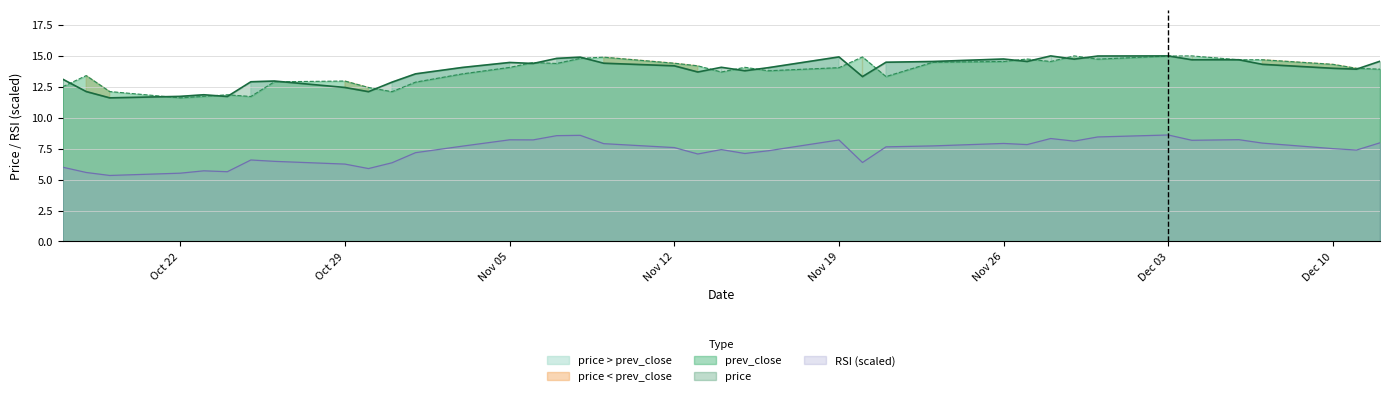

Reading right to left, transcribe all the data shown in this chart.

price: 14.6	13.9	14.0	14.3	14.7	14.7	15.0	15.0	14.7	15.0	14.6	14.8	14.6	14.5	13.3	14.9	14.1	13.8	14.1	13.7	14.2	14.4	14.9	14.8	14.4	14.5	14.1	13.6	12.9	12.1	12.4	13.0	12.9	11.7	11.9	11.7	11.6	12.1	13.1
prev_close: 13.9	14.0	14.3	14.7	14.7	15.0	15.0	14.7	15.0	14.6	14.8	14.6	14.5	13.3	14.9	14.1	13.8	14.1	13.7	14.2	14.4	14.9	14.8	14.4	14.5	14.1	13.6	12.9	12.1	12.4	13.0	12.9	11.7	11.9	11.7	11.6	12.1	13.4	12.5
rsi: 8.0	7.4	7.5	8.0	8.2	8.2	8.6	8.4	8.1	8.3	7.8	7.9	7.7	7.6	6.4	8.2	7.3	7.1	7.4	7.1	7.6	7.9	8.6	8.6	8.2	8.2	7.7	7.2	6.4	5.9	6.3	6.5	6.6	5.6	5.7	5.5	5.3	5.6	6.0